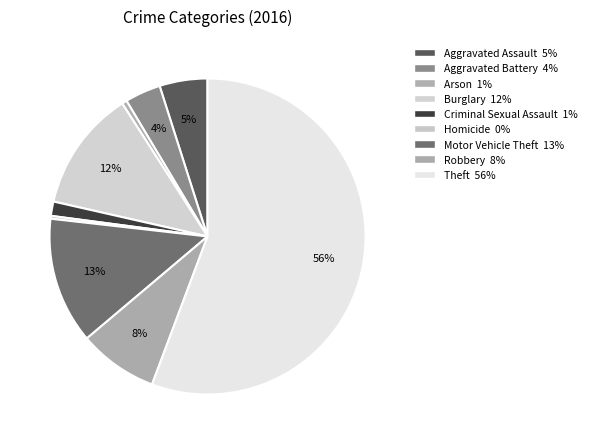

What percentage do Arson and Motor Vehicle Theft together represent?

13.5%